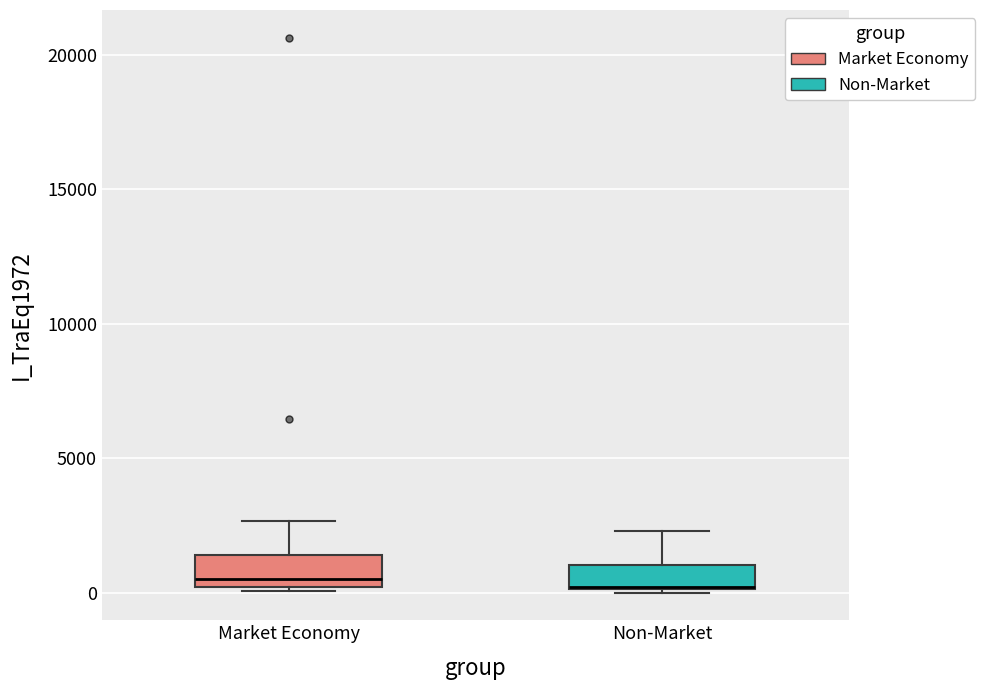

Reading left to right, read every box against the y-axis: the position of its median line, the range the box covers, and the ends of its whiskers. The values are not printed on the chart, so give them approximately, as read against the axis.

Market Economy: median 500, box 0 to 1500, whiskers 0 to 2500
Non-Market: median 0 (drawn on the box's lower edge), box 0 to 1000, whiskers 0 to 2500